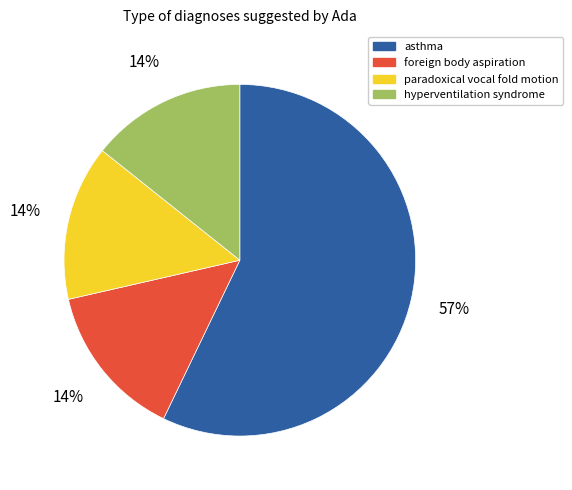

Which slice represents more than half of the pie?

asthma